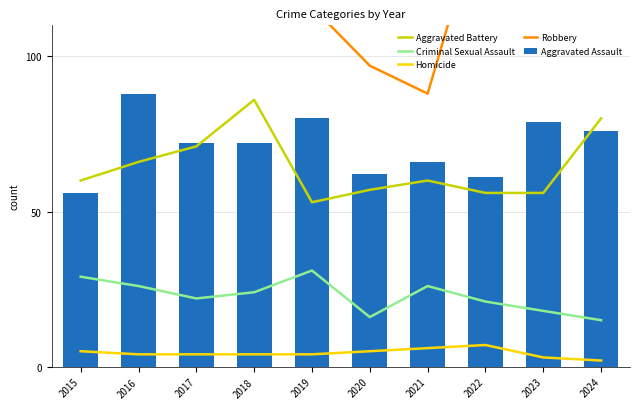

Where is Robbery nearest to the value 186?

2016